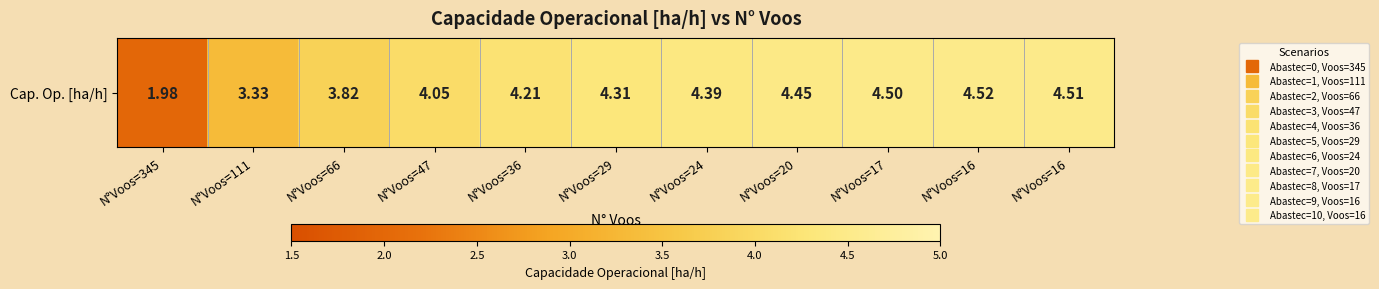

Read the value at N°Voos=111.

3.3